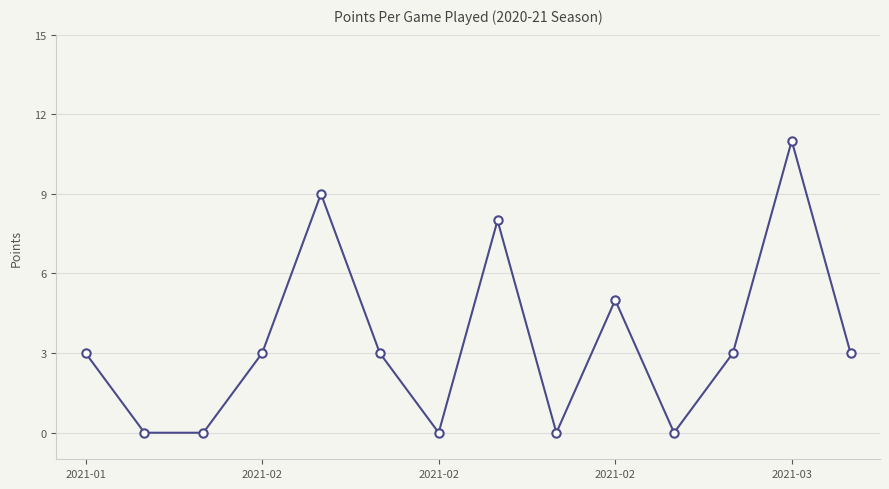

What is the value of the 1st point from the left?

3